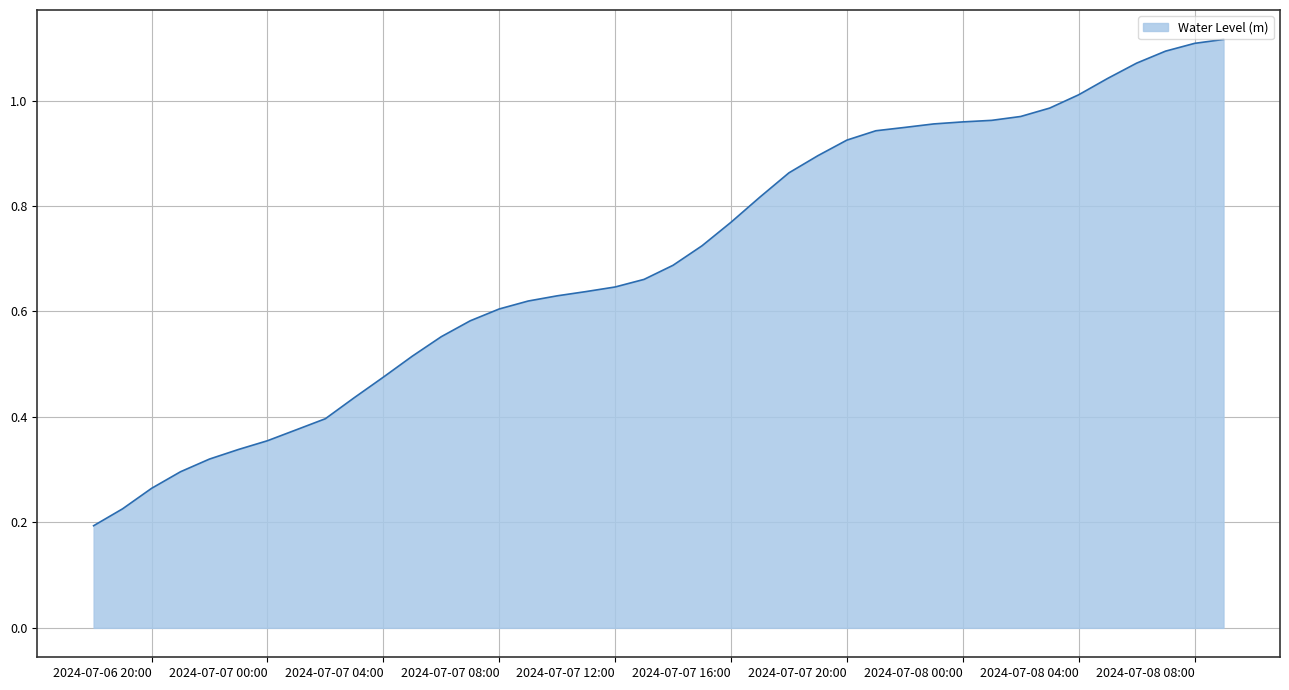

True or false: the data has more than 0 interior local peaks.

False